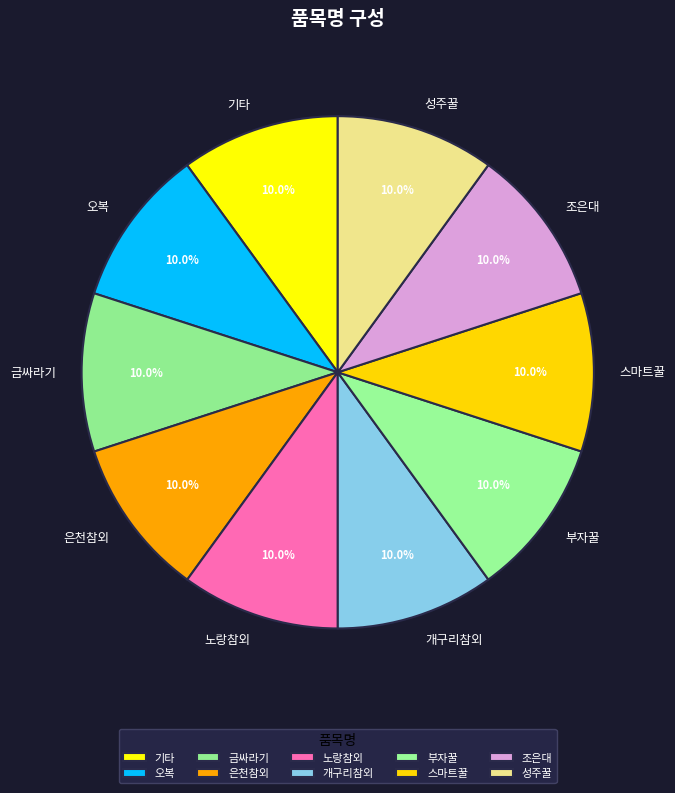

Does 금싸라기 represent more than half of the total?

No